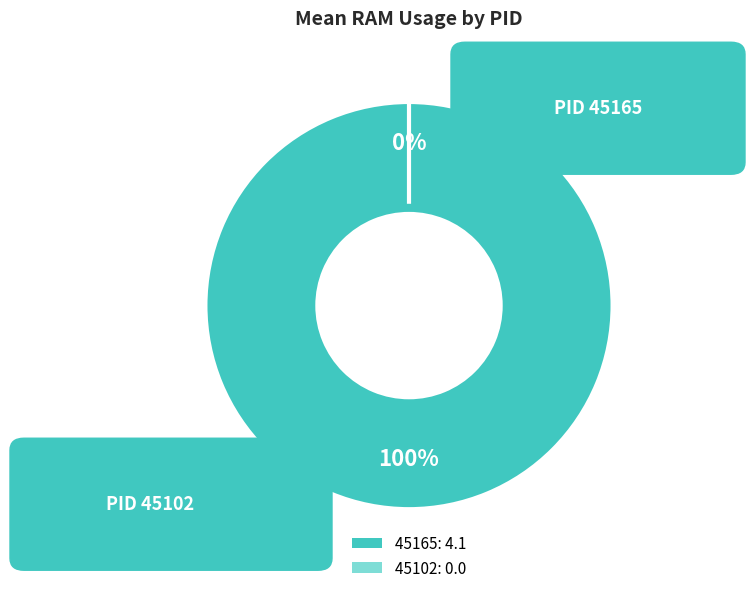

To the nearest percent, what is the difference between the largest and smallest slice percentages?

100%